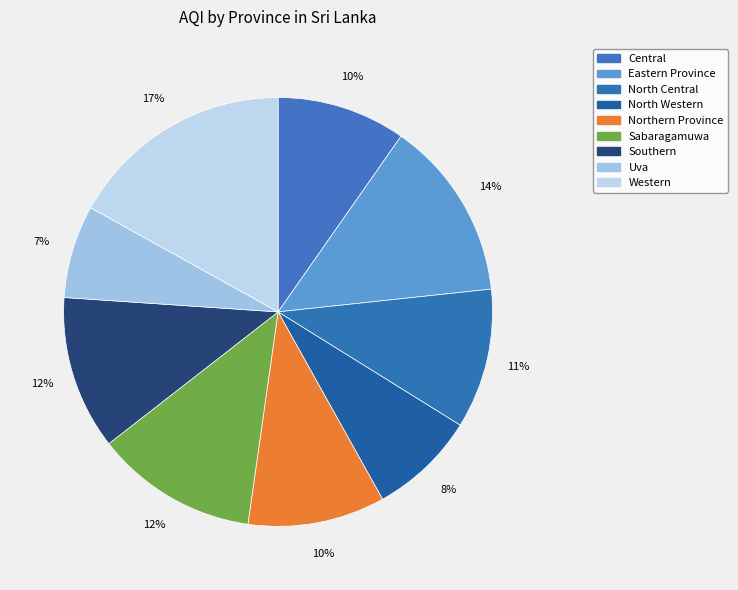

Rank the categories by value from lowest to highest.

Uva, North Western, Central, Northern Province, North Central, Southern, Sabaragamuwa, Eastern Province, Western